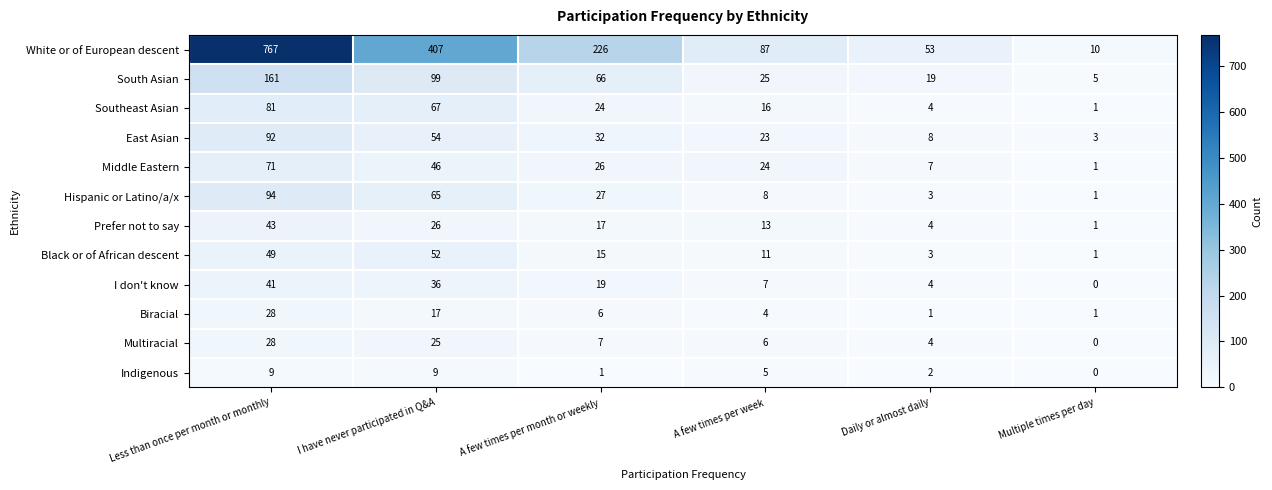

Which series has the widest spread of values?

White or of European descent